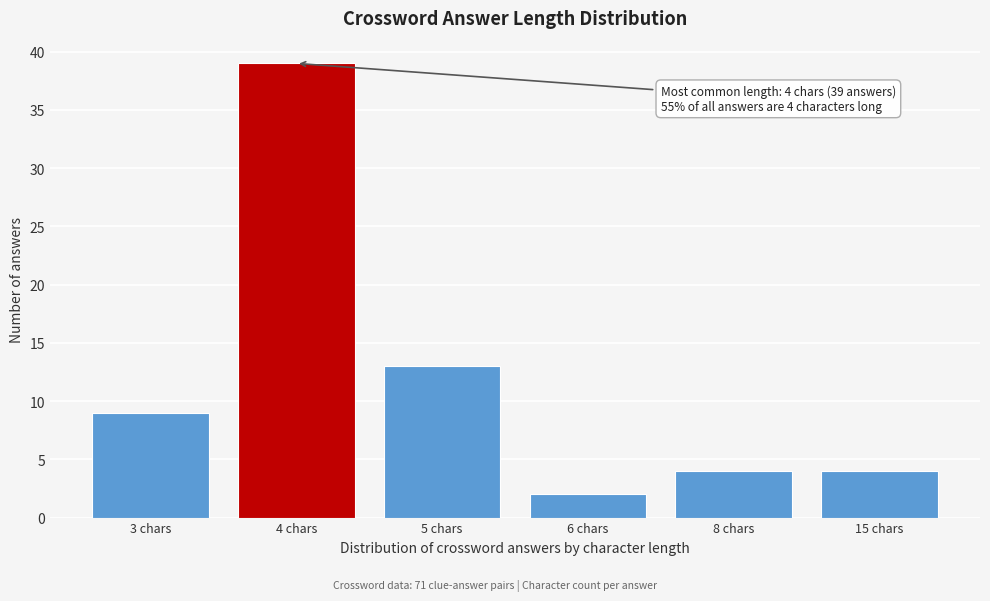

Reading left to right, what are all the values shown in this chart?

9	39	13	2	4	4